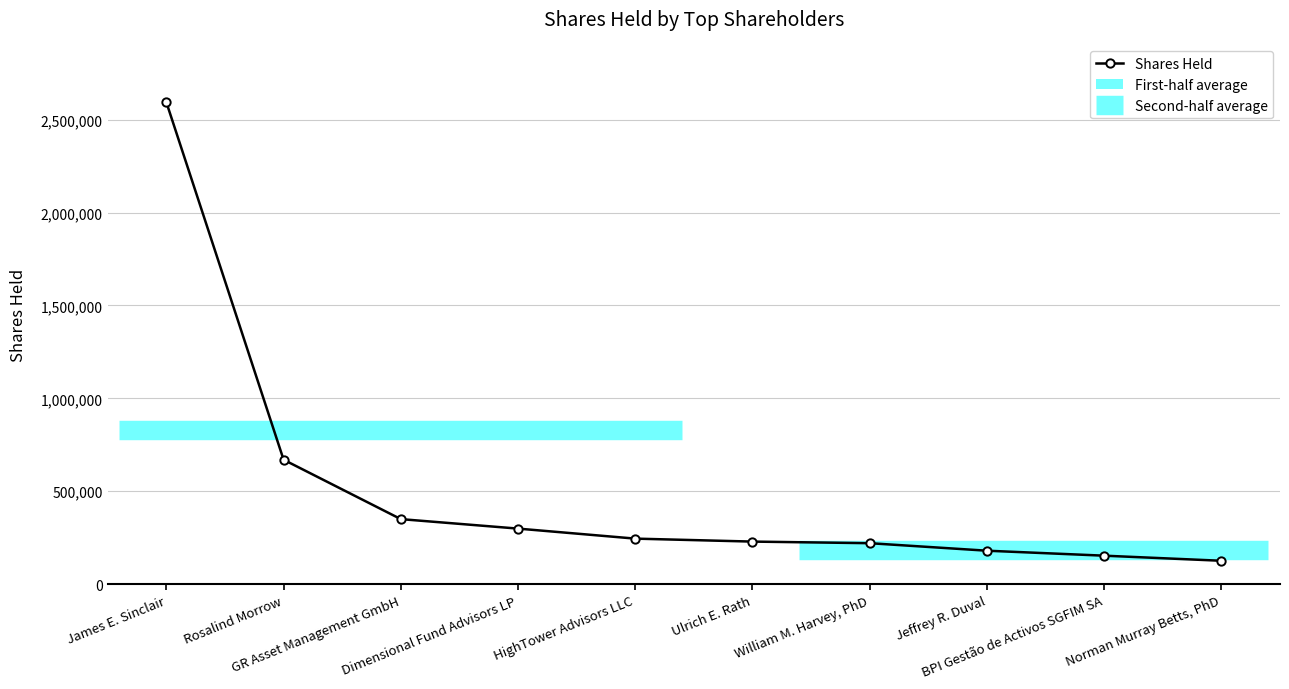

What is the label of the 9th point from the left?

BPI Gestão de Activos SGFIM SA